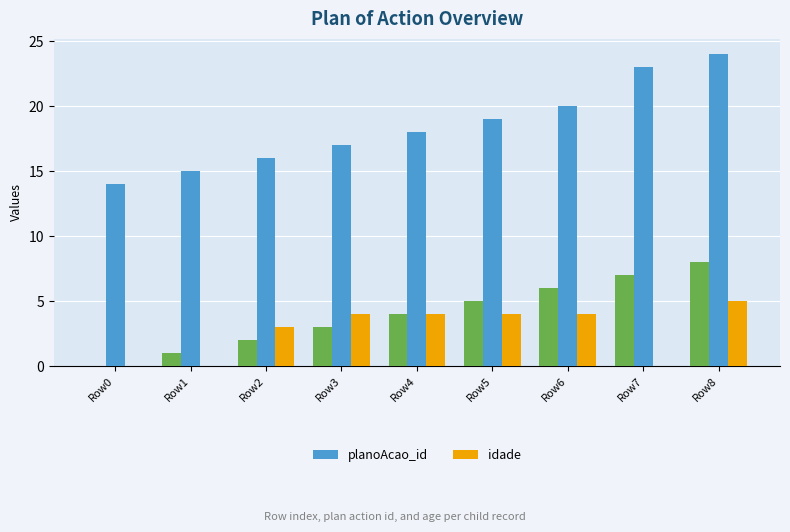

What is the lowest value of the planoAcao_id series?

14